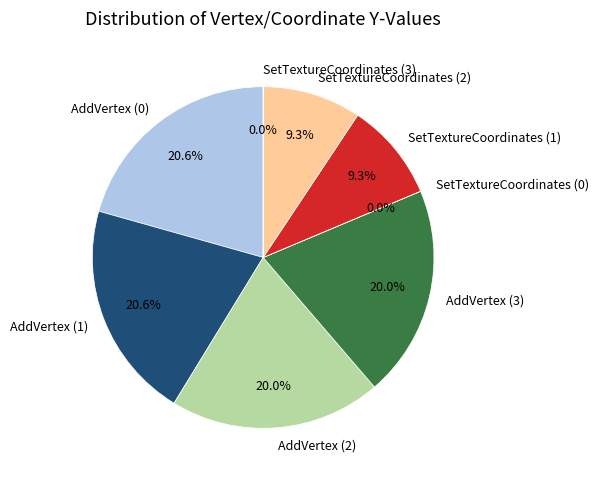

True or false: SetTextureCoordinates (1) accounts for 9% of the total.

True